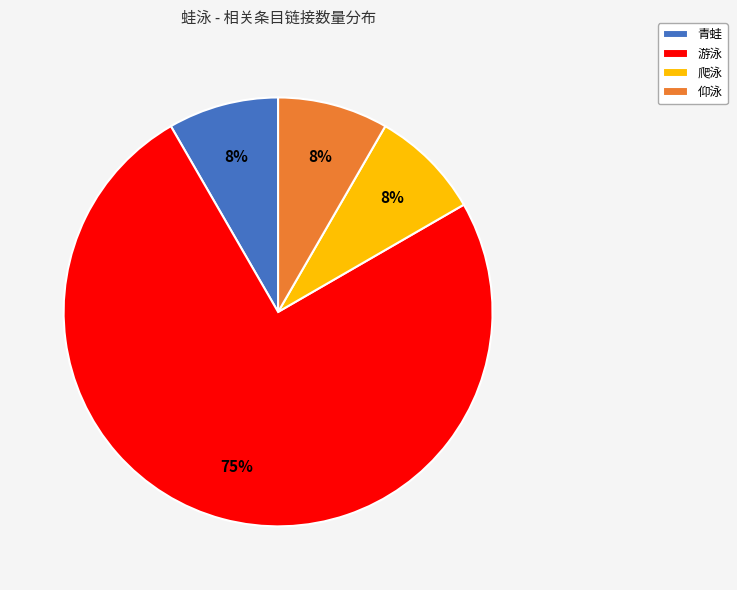

The 游泳 slice represents 90% of the pie. True or false?

False